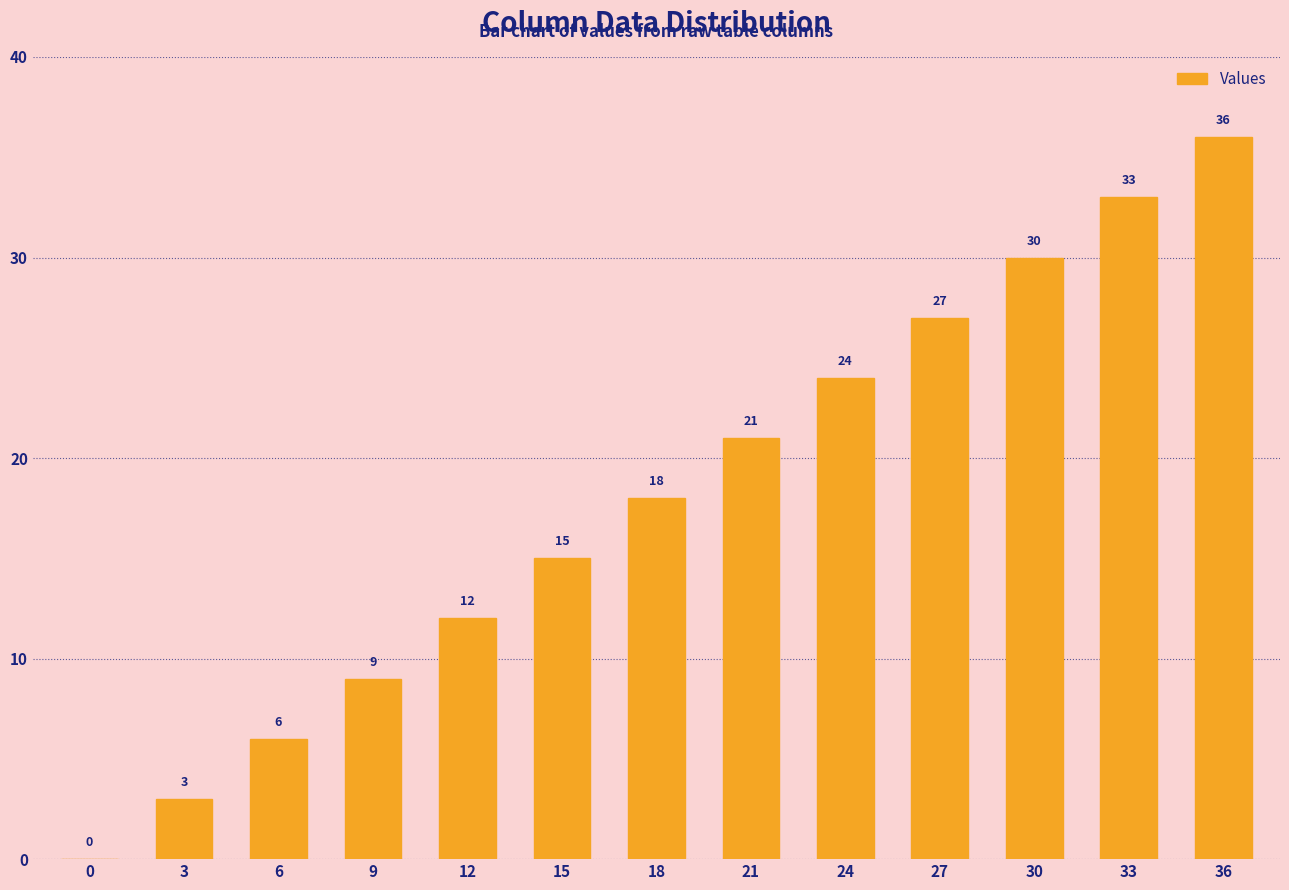

What is the change in value from 12 to 24?

+12